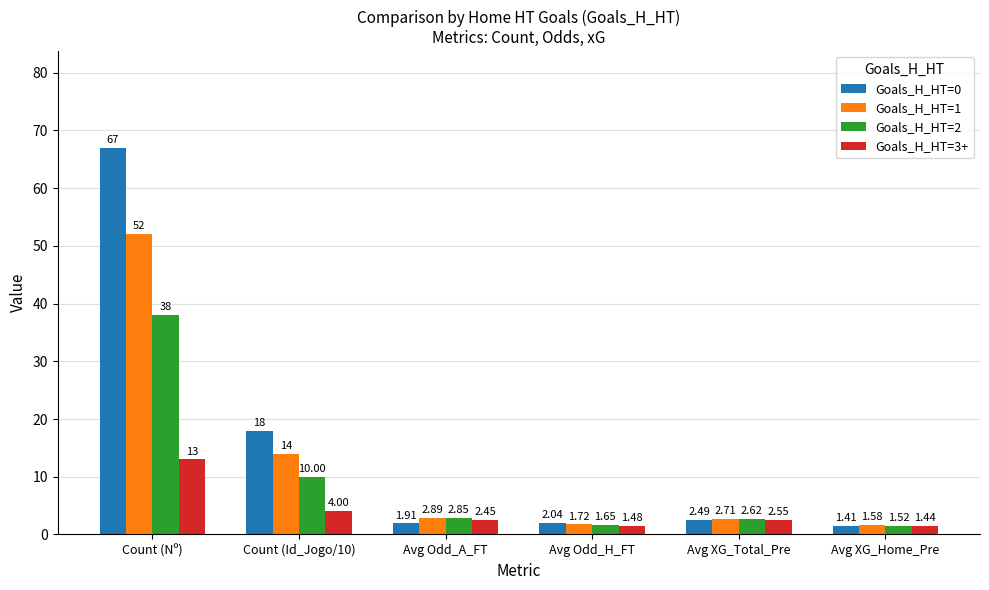

List the series in order of their peak value, lowest first.

Goals_H_HT=3+, Goals_H_HT=2, Goals_H_HT=1, Goals_H_HT=0